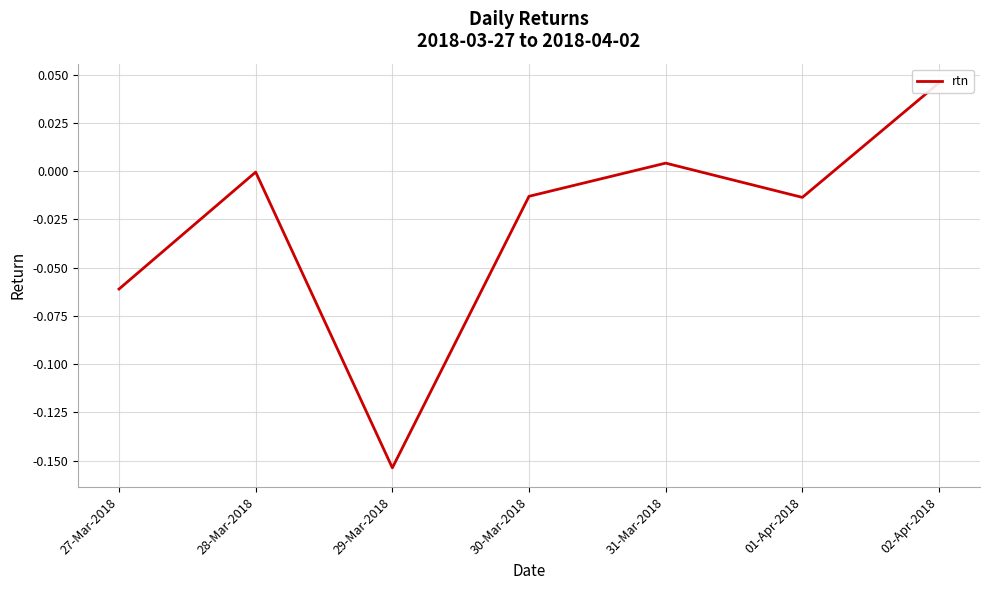

What is the difference between the maximum and minimum values?

0.2